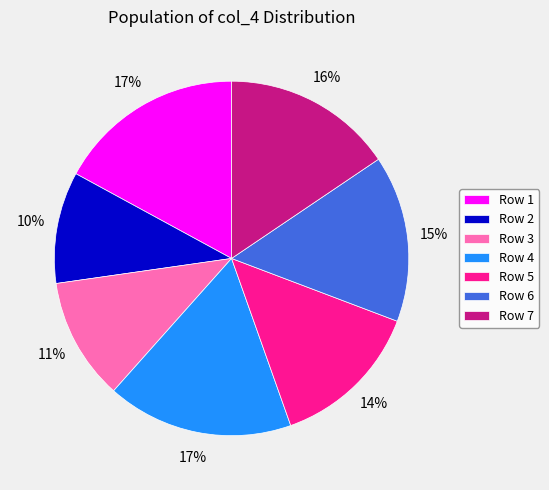

Approximately how many times larger is the value at Row 3 compared to Row 2?

1.1